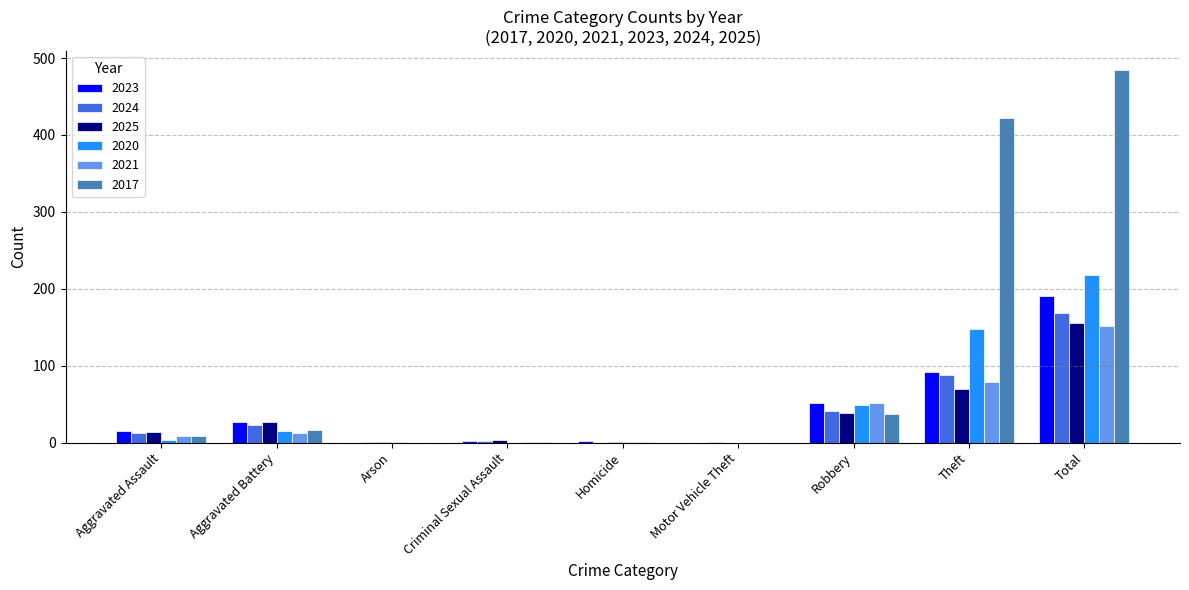

How many distinct data groups are displayed?

6